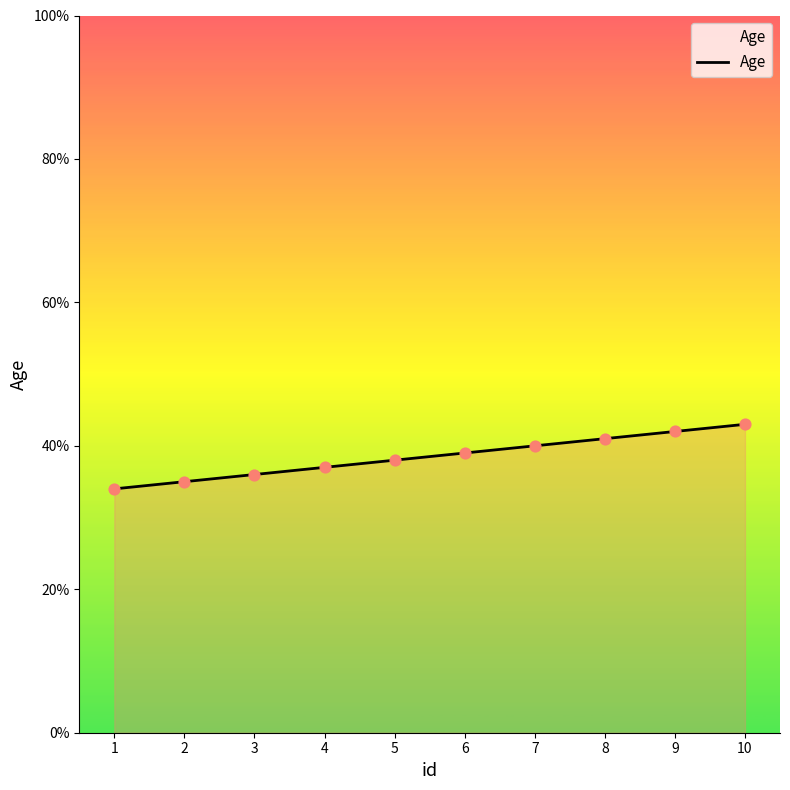

What is the change in value from 8 to 9?

+1